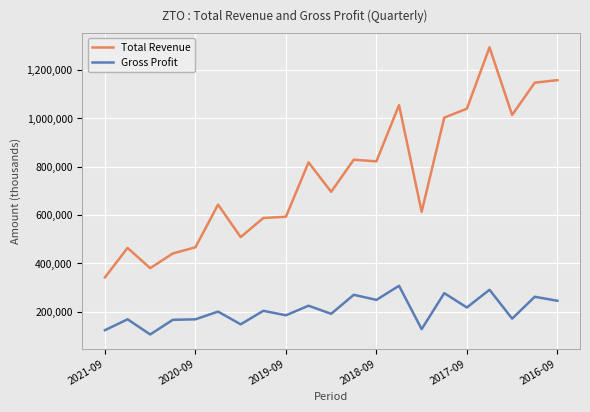

What is the maximum value shown in the chart?

1292700